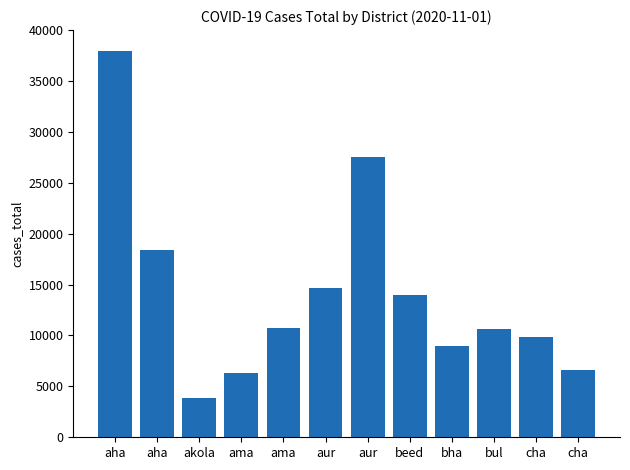

Are the bars grouped side by side (vs. stacked)?

No